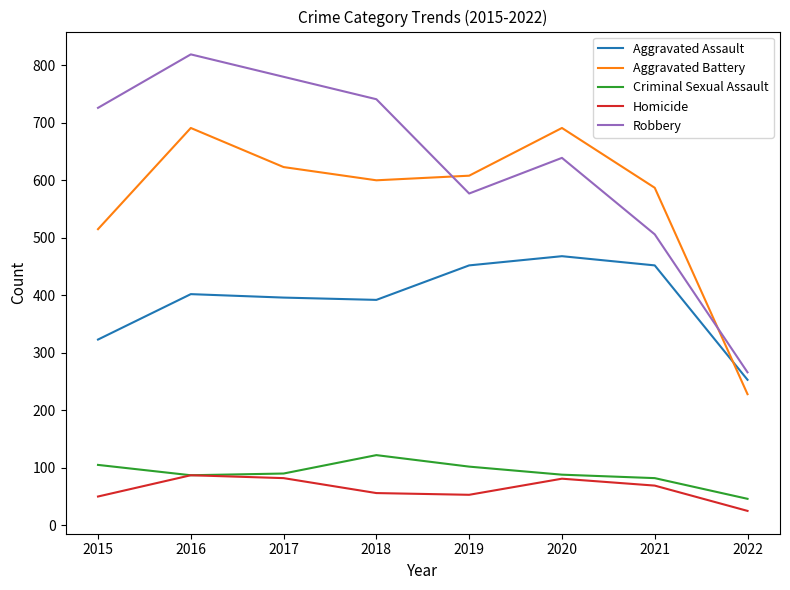

In Aggravated Battery, how many points are higher than both neighbors (excluding endpoints)?

2